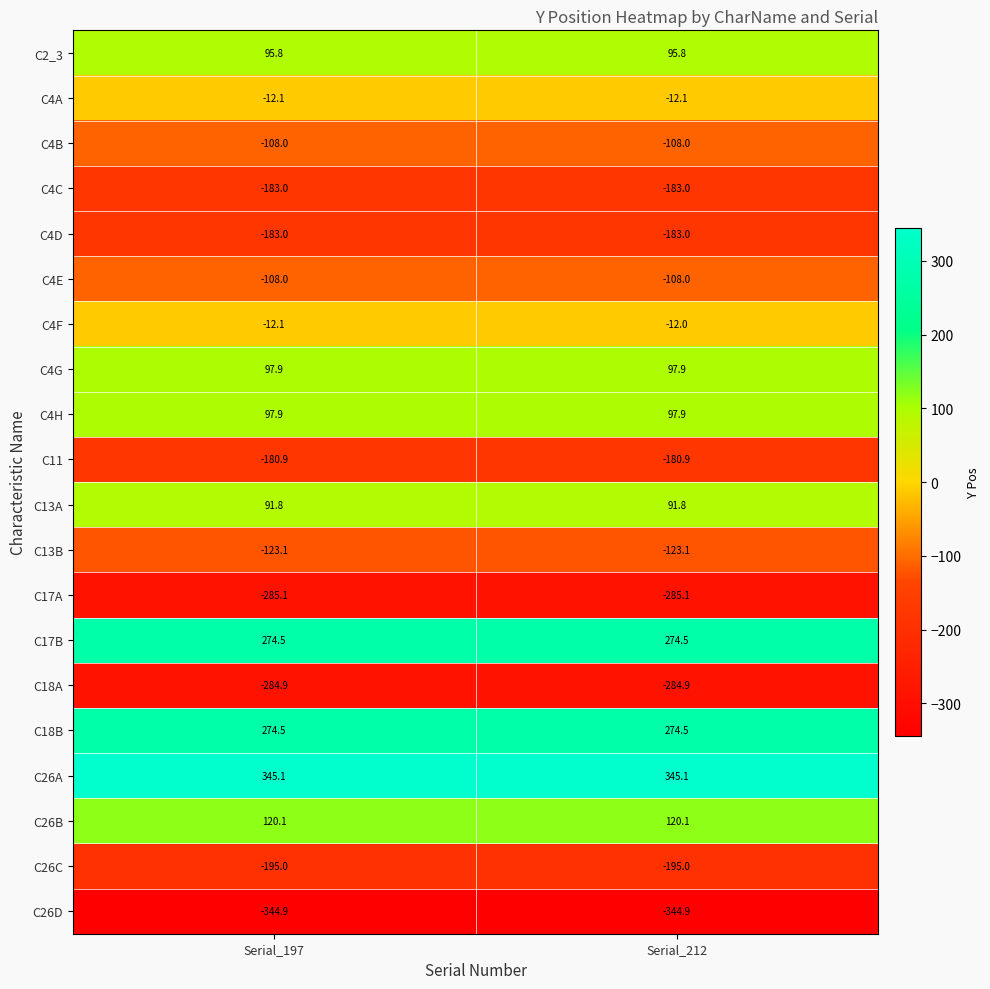

Is it true that C2_3 equals 142.6 at Serial_197?

False